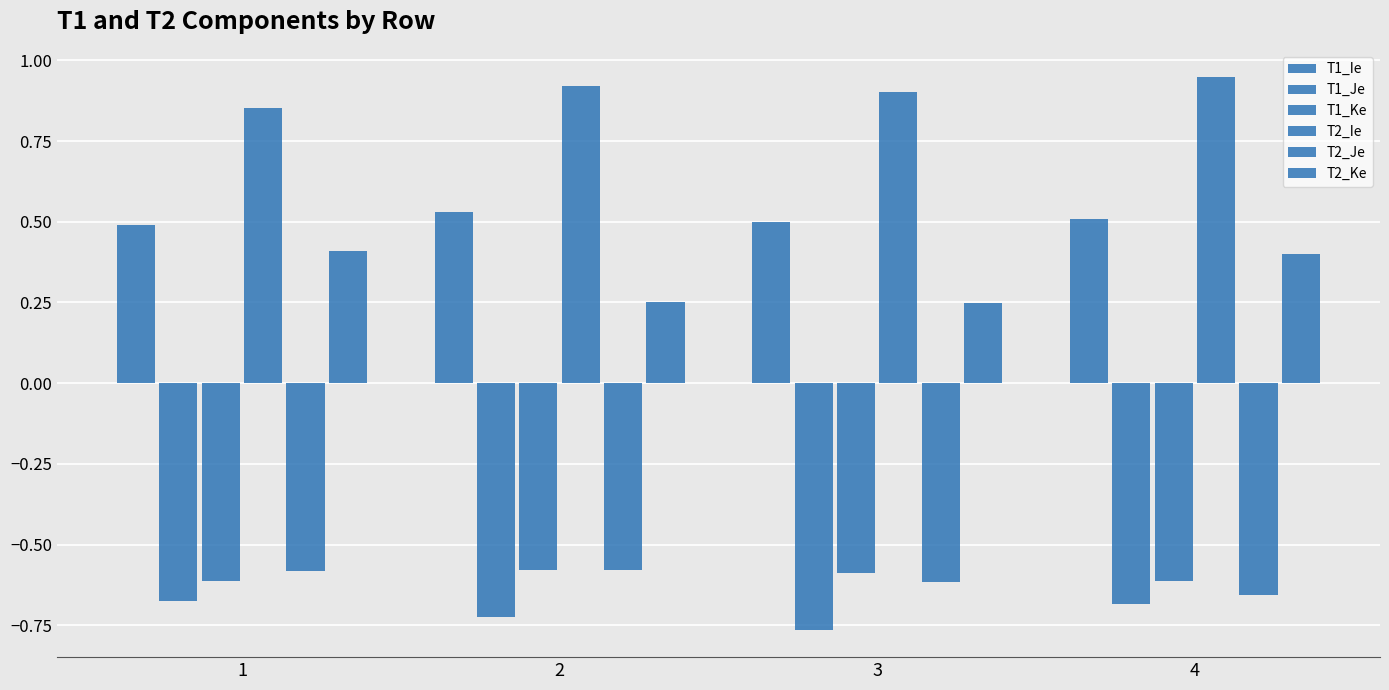

Reading left to right, list all the values displayed in this chart.

T1_Ie: 0.5	0.5	0.5	0.5
T1_Je: -0.7	-0.7	-0.8	-0.7
T1_Ke: -0.6	-0.6	-0.6	-0.6
T2_Ie: 0.9	0.9	0.9	0.9
T2_Je: -0.6	-0.6	-0.6	-0.7
T2_Ke: 0.4	0.3	0.2	0.4